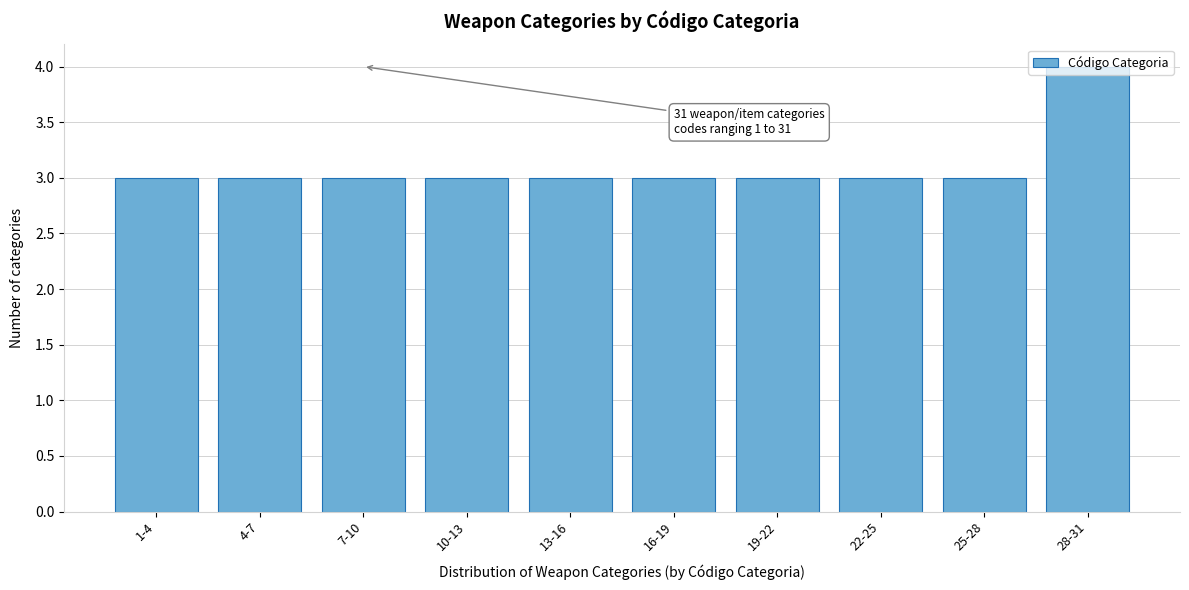

What is the sum of all values?

31